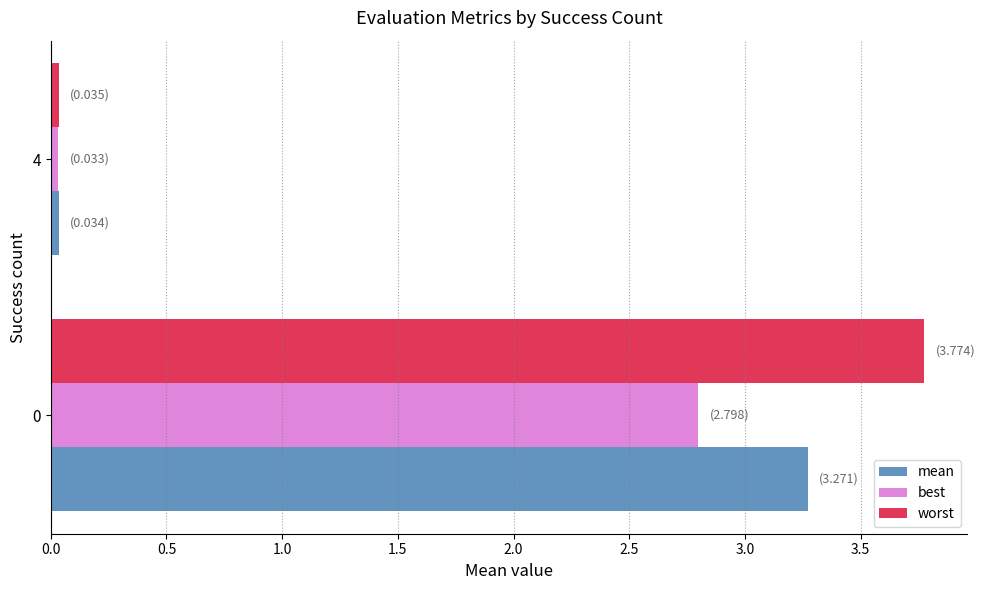

Which series has the largest total across all categories?

worst